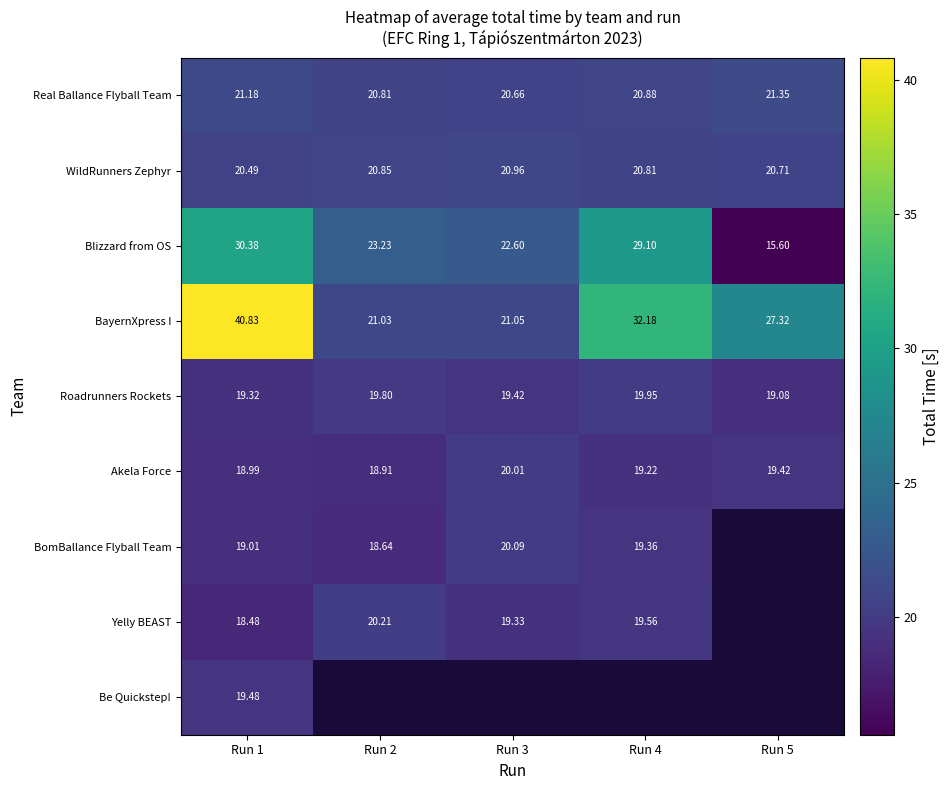

What is the difference between the maximum and second lowest values in the Akela Force series?

1.0